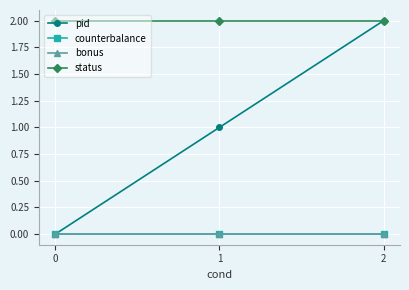

What is the greatest value displayed?

2